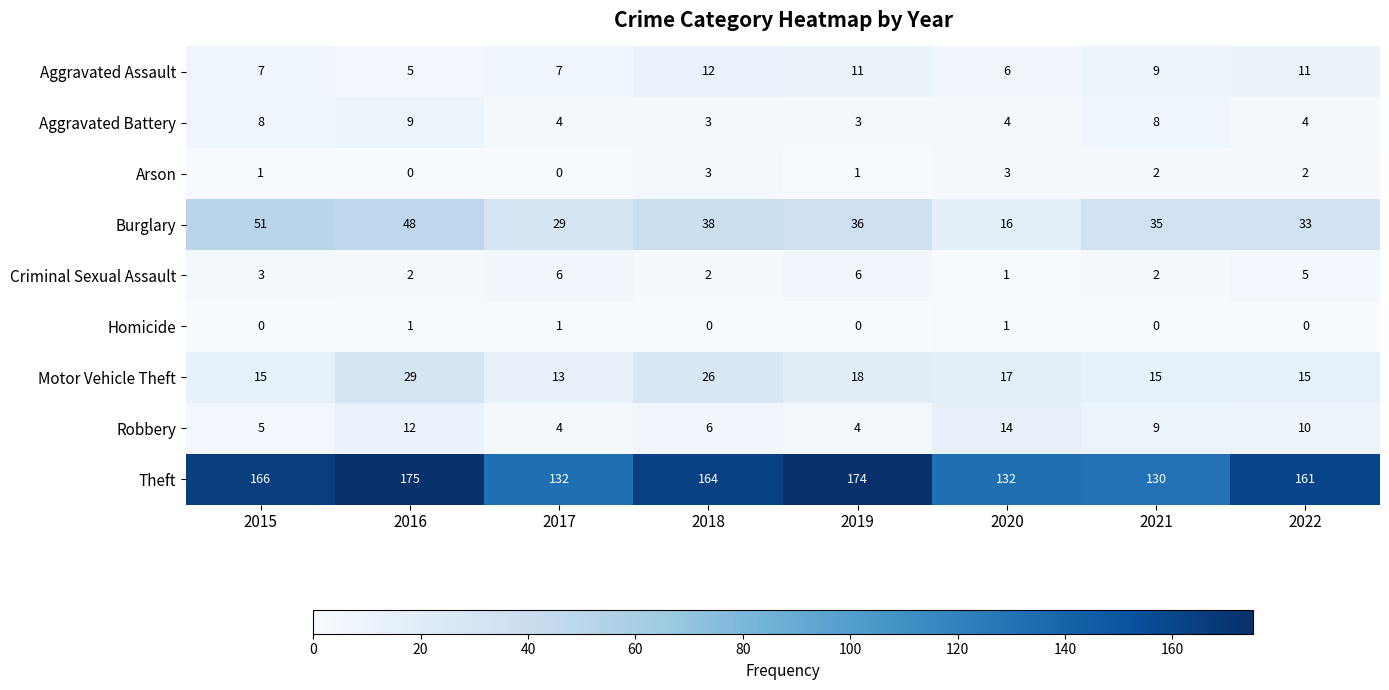

Which label corresponds to the largest value in the chart?

2016